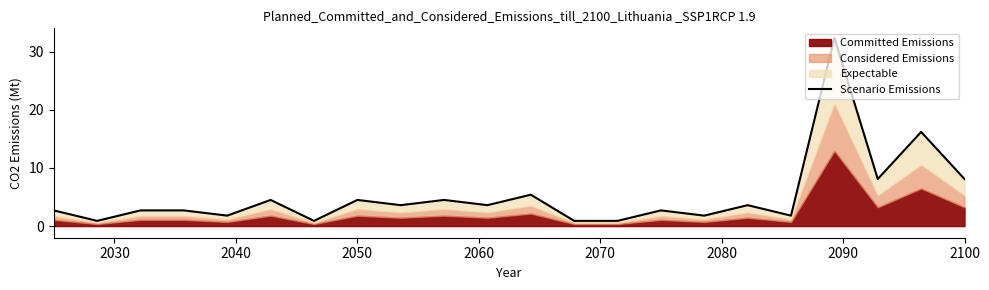

Is it true that the value at 2020 is 3.9?

False